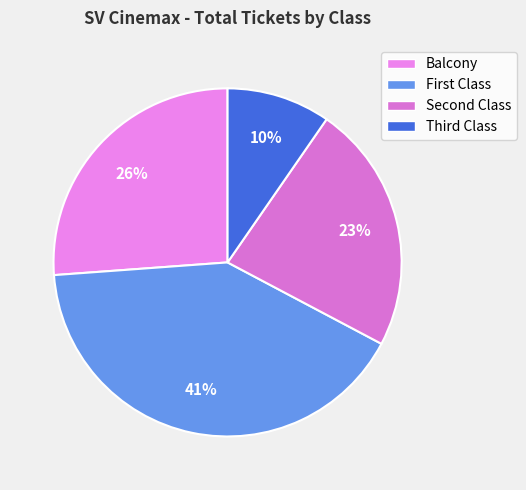

Rank the categories by value from highest to lowest.

First Class, Balcony, Second Class, Third Class